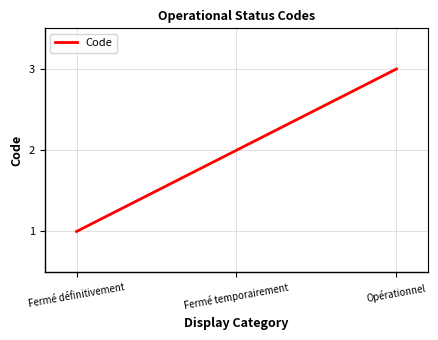

List the labels in order of value, smallest first.

Fermé définitivement, Fermé temporairement, Opérationnel